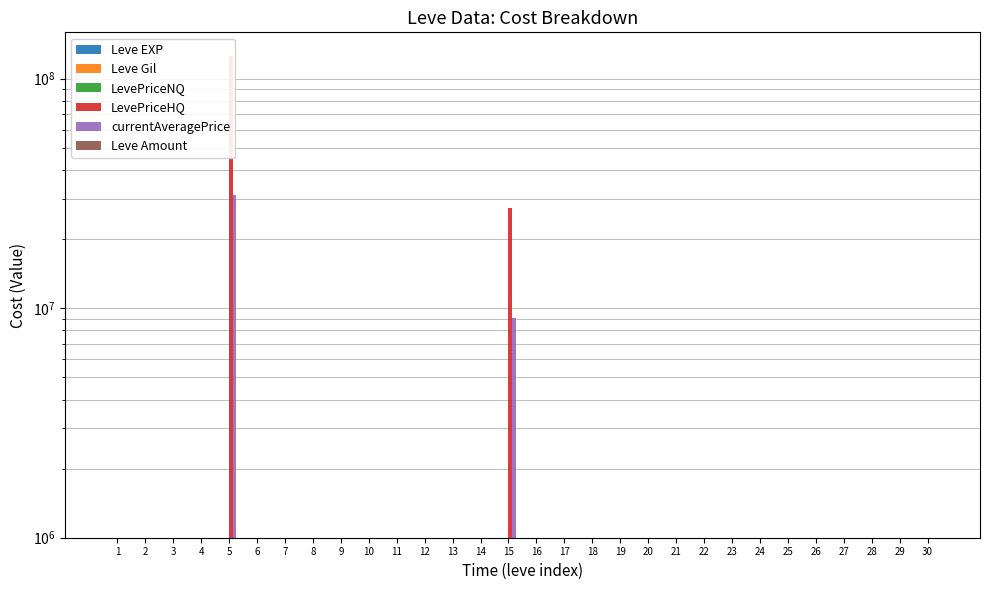

At which category is the sum across all series the highest?

5